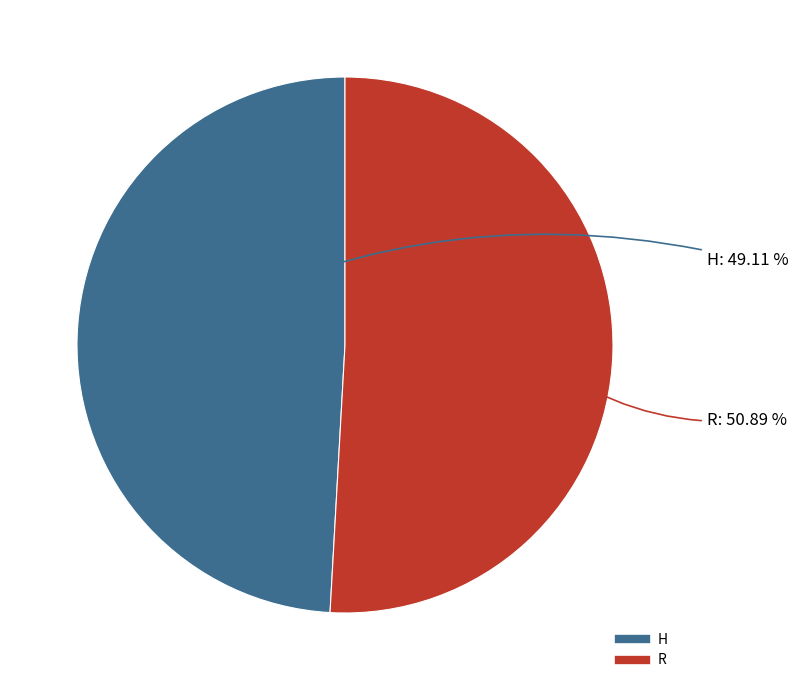

What is the ratio of the value at R to the value at H?

1.0